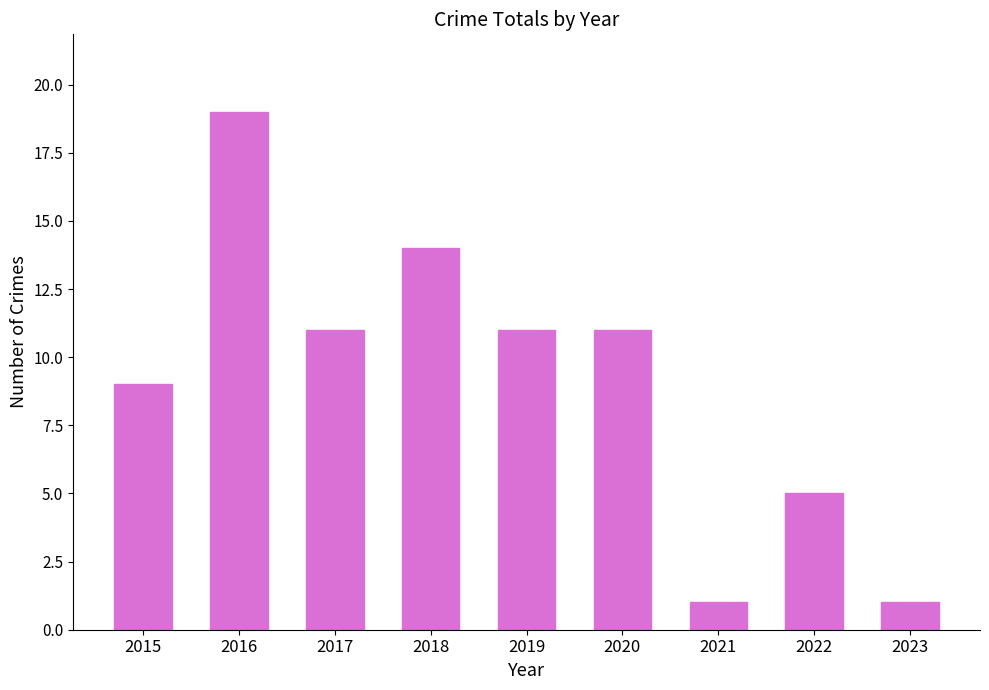

The chart shows a value of 1 at 2021. True or false?

True